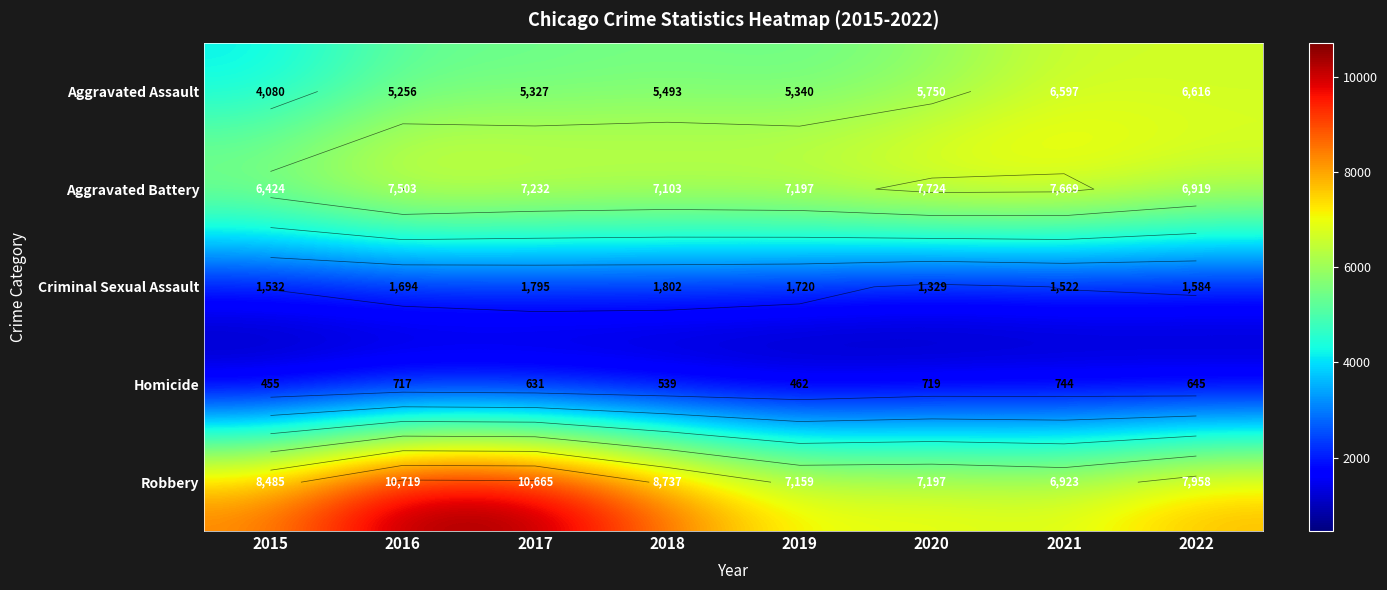

Which category has the highest value in the Homicide series?

2021